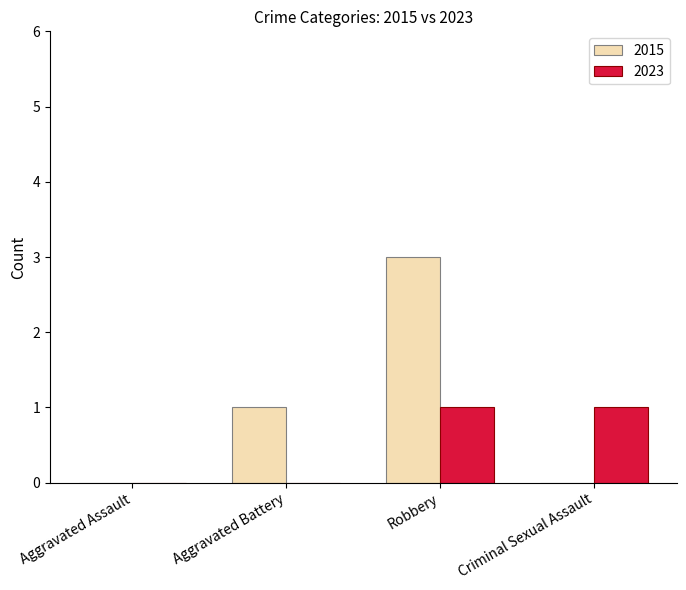

At which category is the sum across all series the highest?

Robbery